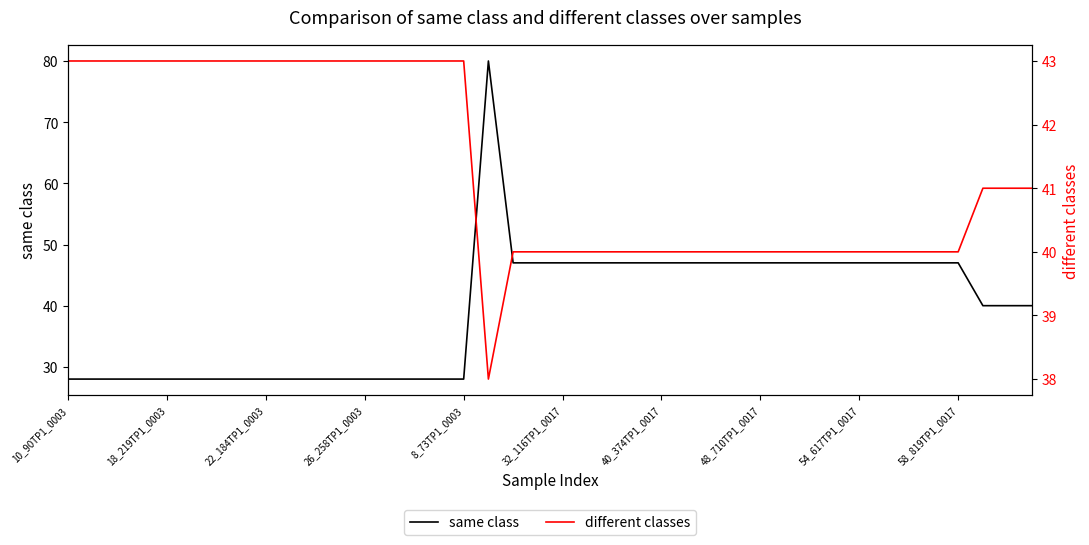

What is the lowest value of the same class series?

28